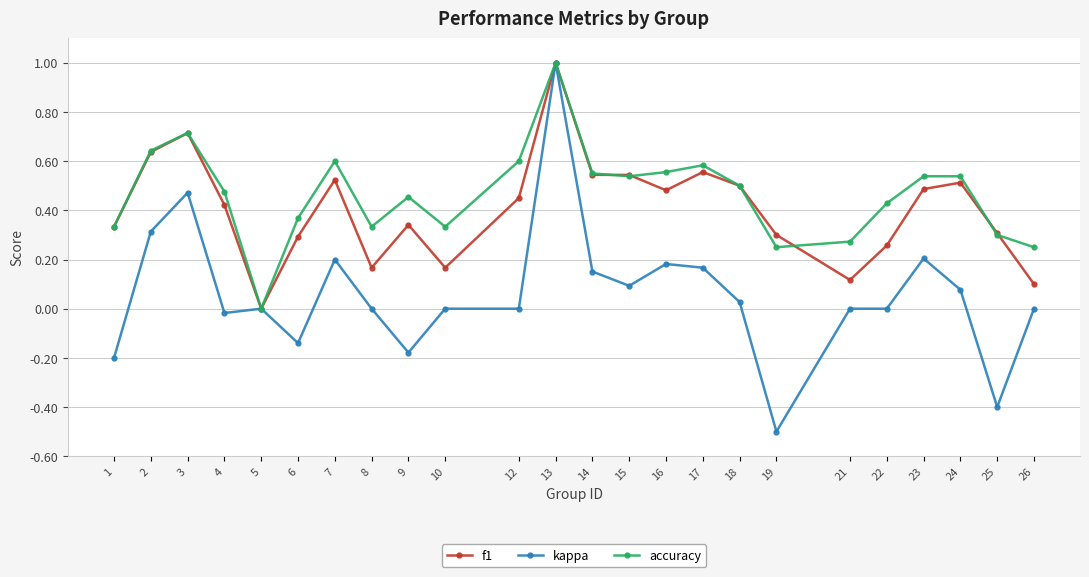

How many data points does each series have?

24